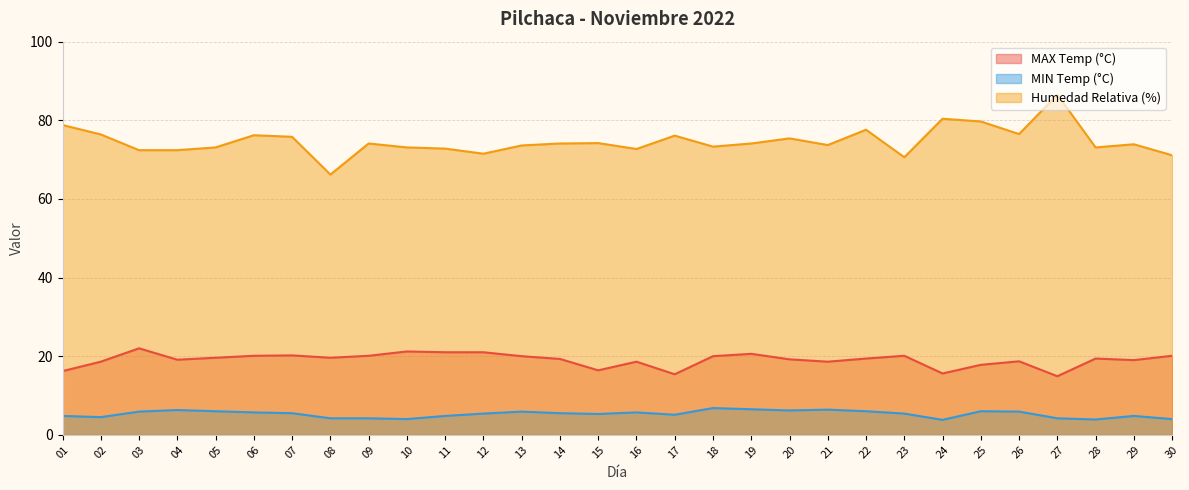

At which category does the chart reach its peak across all series?

27